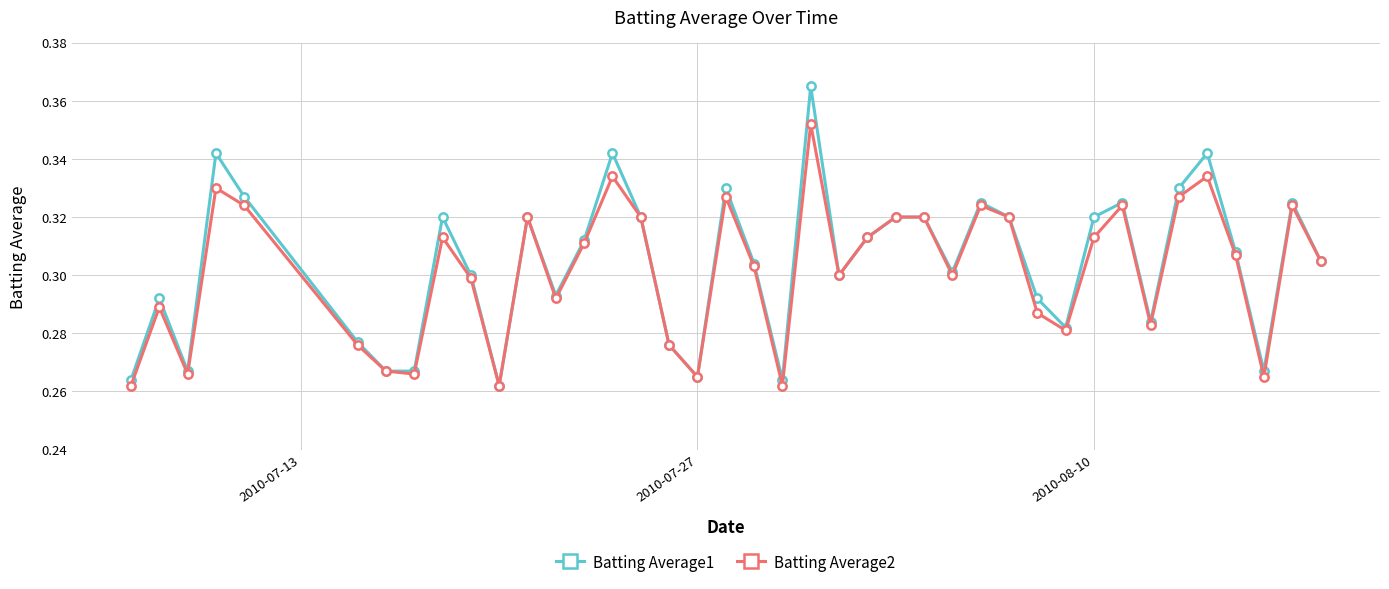

True or false: Batting Average2 has more than 0 points higher than both neighbors.

True